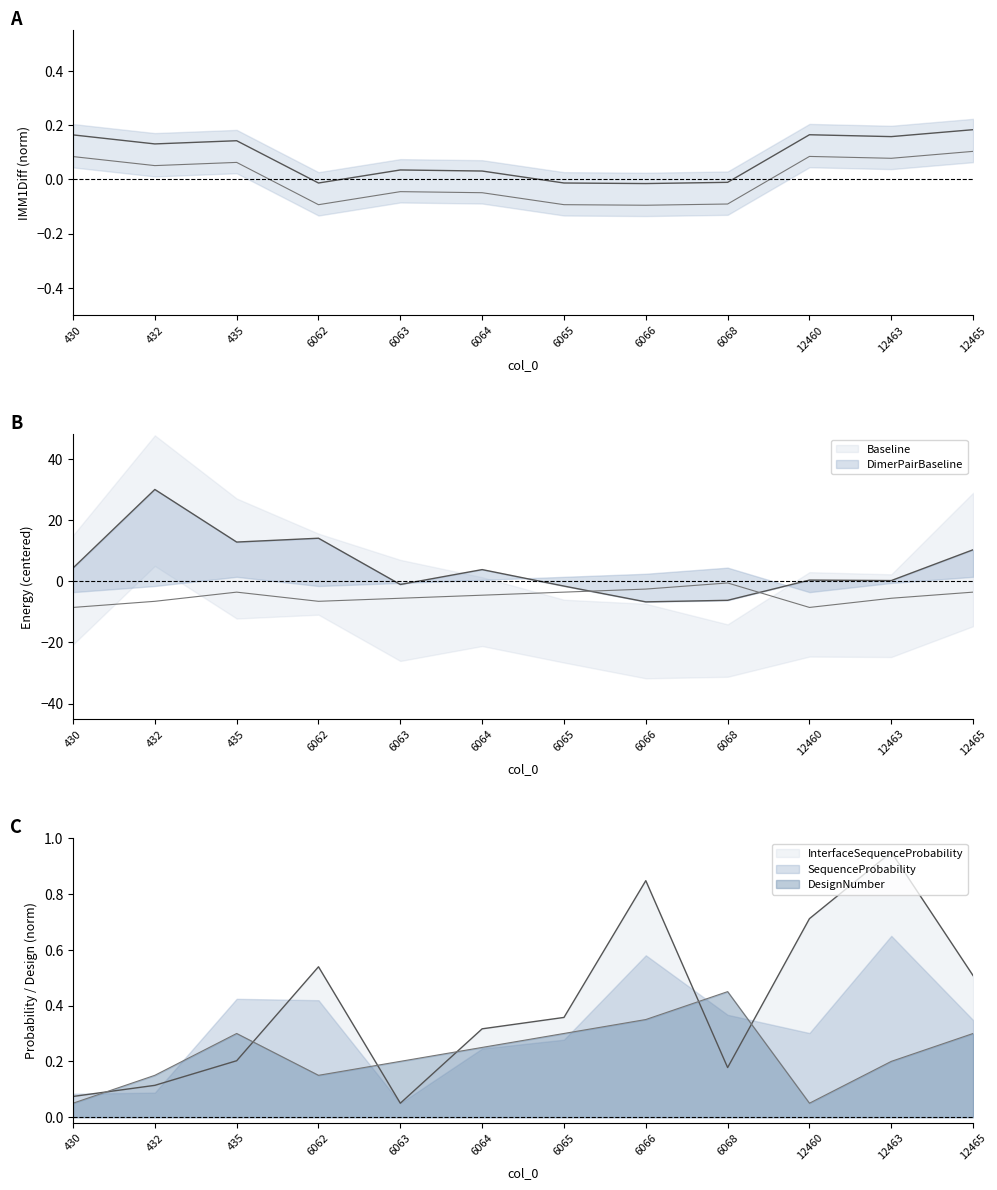

What is the approximate value of IMM1Diff at 12465?

0.2